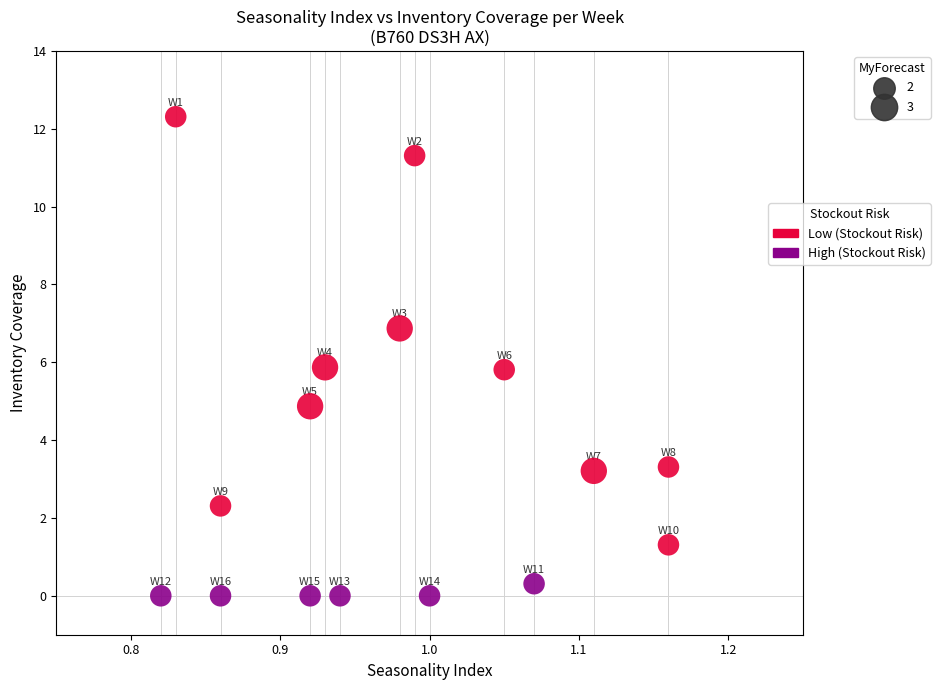

What is the range of Y values (max minus min)?

12.3